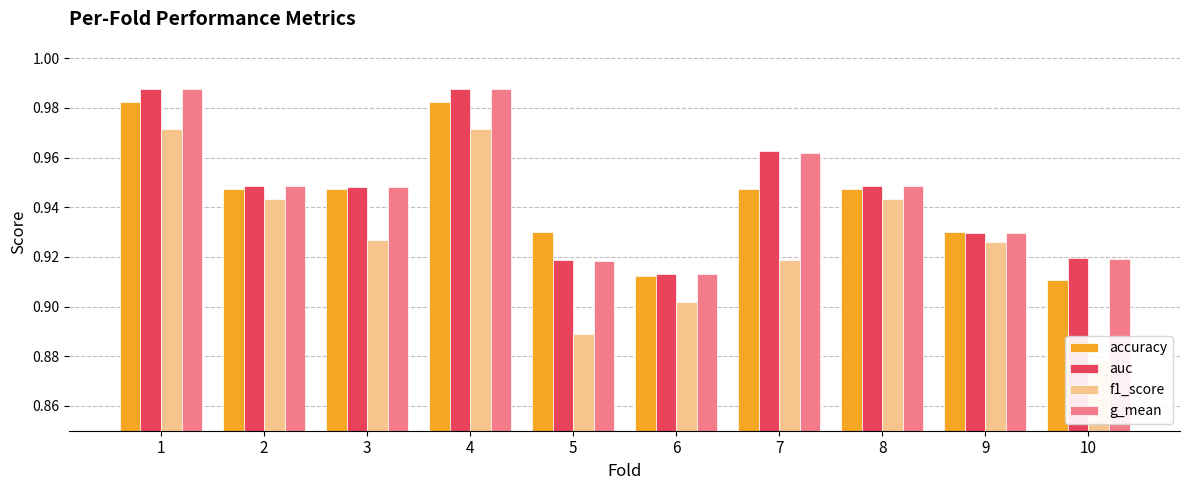

How many bars are there in total?

40